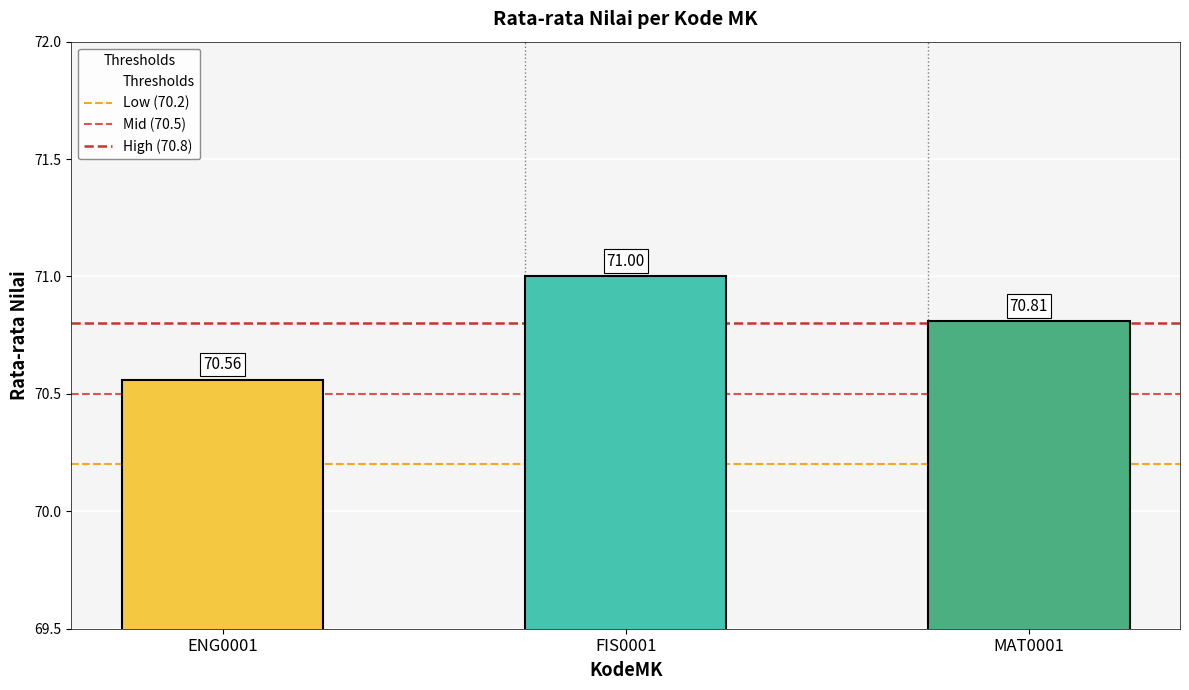

What is the change in value from ENG0001 to FIS0001?

+0.4